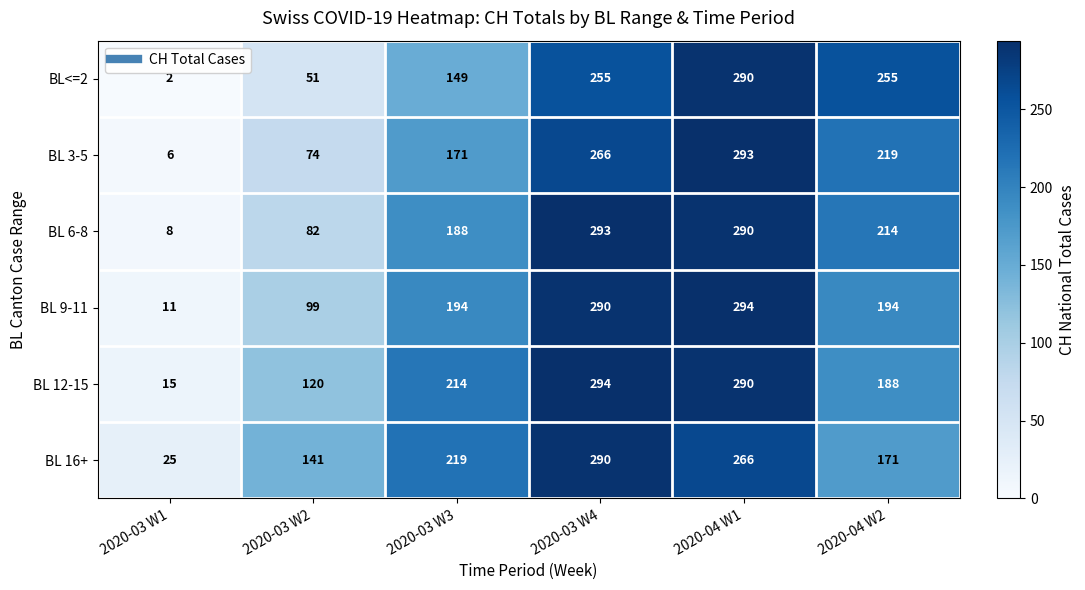

At which category does the chart reach its minimum across all series?

2020-03 W1